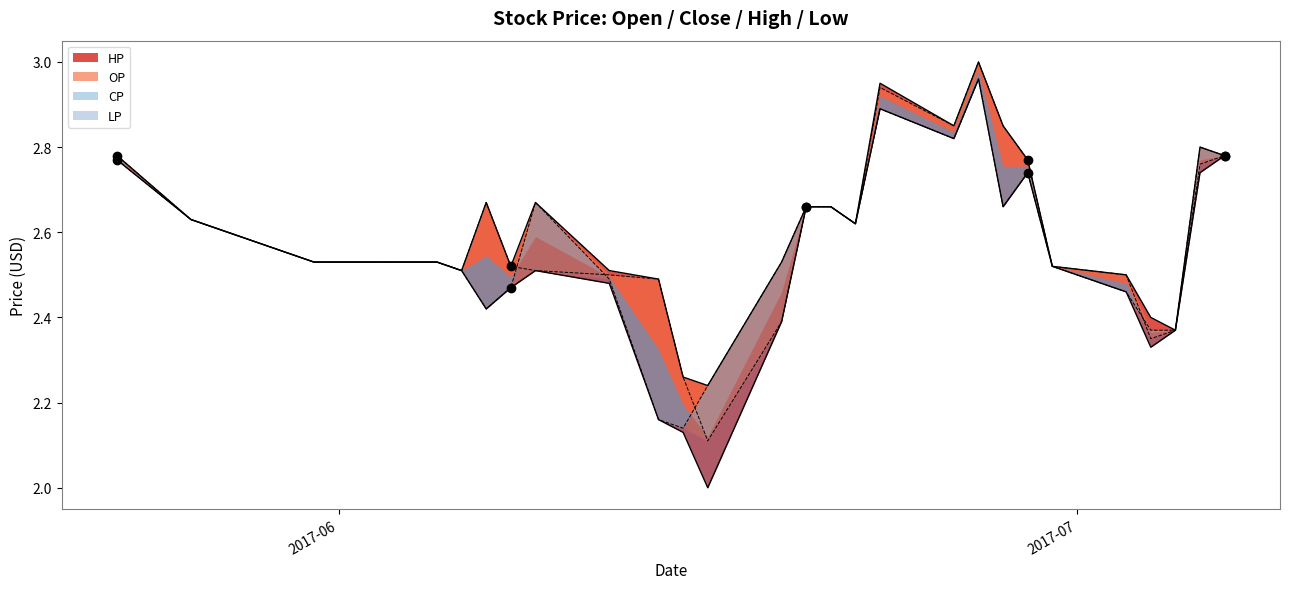

Reading left to right, transcribe all the data shown in this chart.

CP: 2.8	2.6	2.5	2.5	2.5	2.4	2.5	2.7	2.5	2.2	2.1	2.2	2.5	2.7	2.7	2.6	2.9	2.8	3.0	2.7	2.7	2.5	2.5	2.4	2.4	2.8	2.8
HP: 2.8	2.6	2.5	2.5	2.5	2.7	2.5	2.7	2.5	2.5	2.3	2.2	2.5	2.7	2.7	2.6	3.0	2.9	3.0	2.9	2.8	2.5	2.5	2.4	2.4	2.8	2.8
LP: 2.8	2.6	2.5	2.5	2.5	2.4	2.5	2.5	2.5	2.2	2.1	2.0	2.4	2.7	2.7	2.6	2.9	2.8	3.0	2.7	2.7	2.5	2.5	2.3	2.4	2.7	2.8
OP: 2.8	2.6	2.5	2.5	2.5	2.7	2.5	2.5	2.5	2.5	2.3	2.1	2.4	2.7	2.7	2.6	2.9	2.9	3.0	2.9	2.8	2.5	2.5	2.4	2.4	2.8	2.8